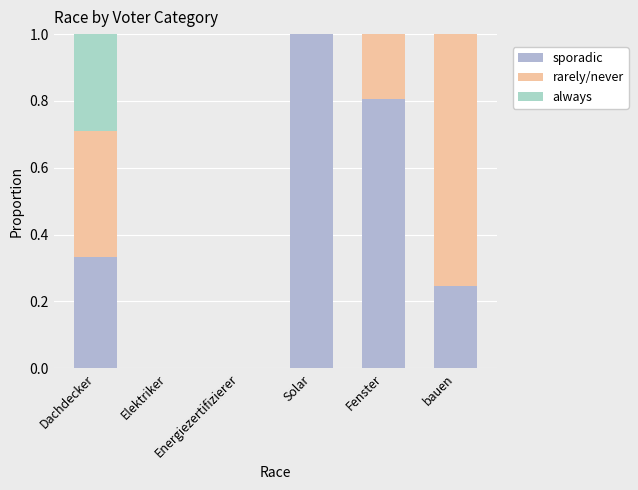

Count the number of data series in this chart.

3